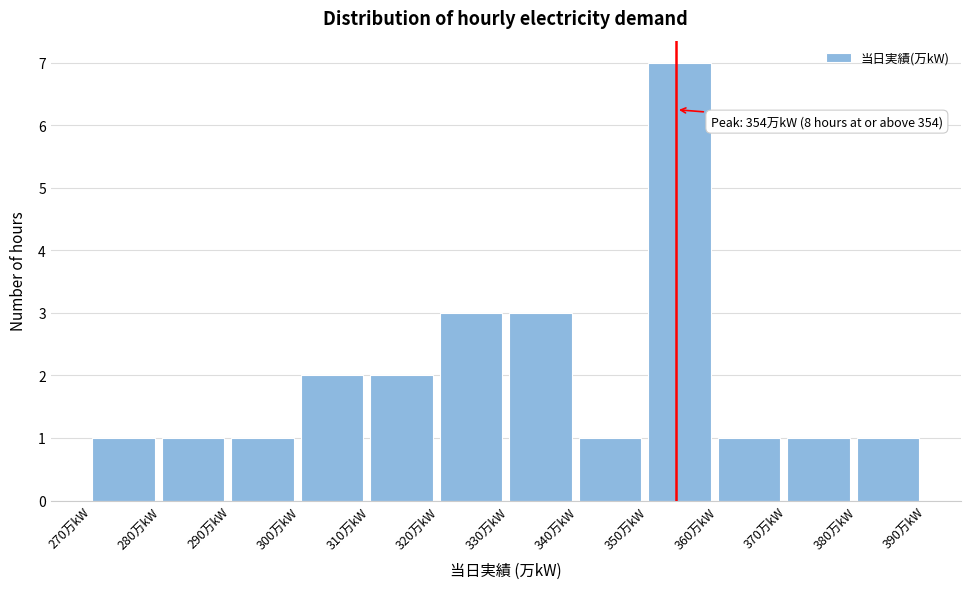

Over which range of the x-axis is the bar tallest?

350 to 360